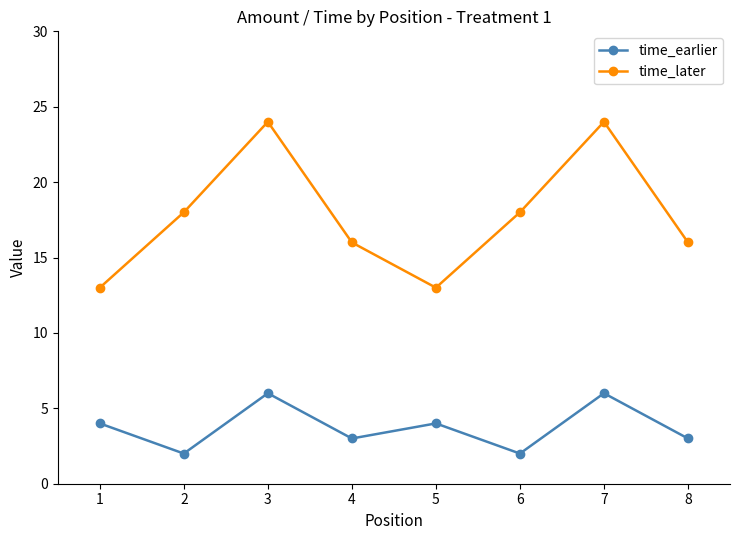

What is the highest value of the time_earlier series?

6